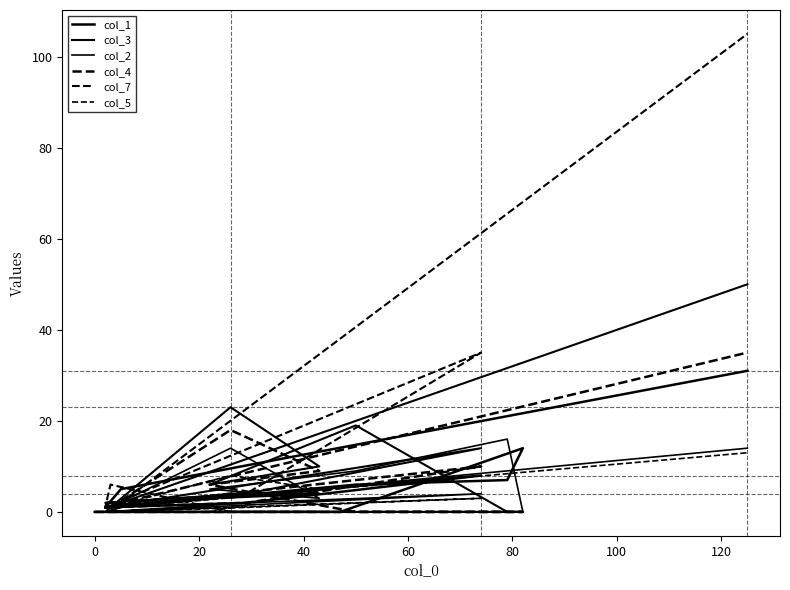

How many interior local valleys does the col_4 series have?

1